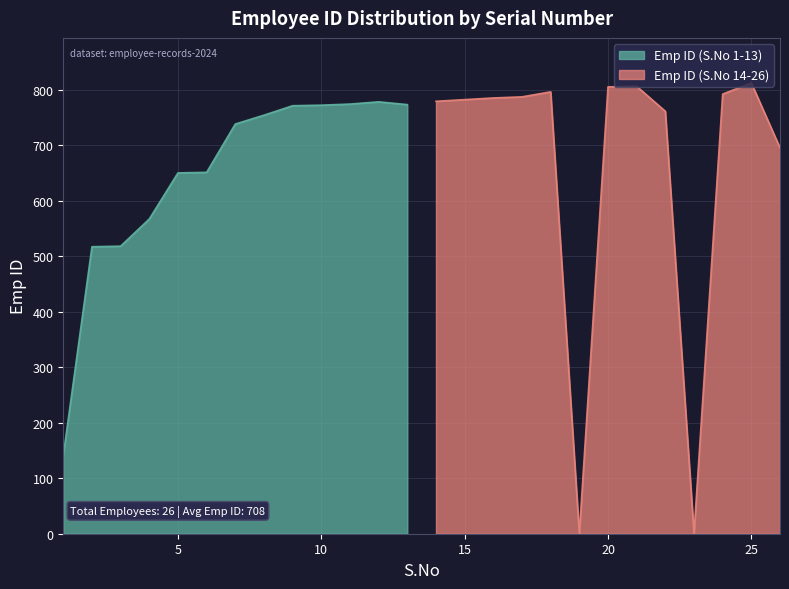

Reading right to left, extract all data points from this chart.

695	812	792	0	761	806	805	0	796	787	785	782	779	773	778	774	772	771	754	738	651	650	567	518	517	141